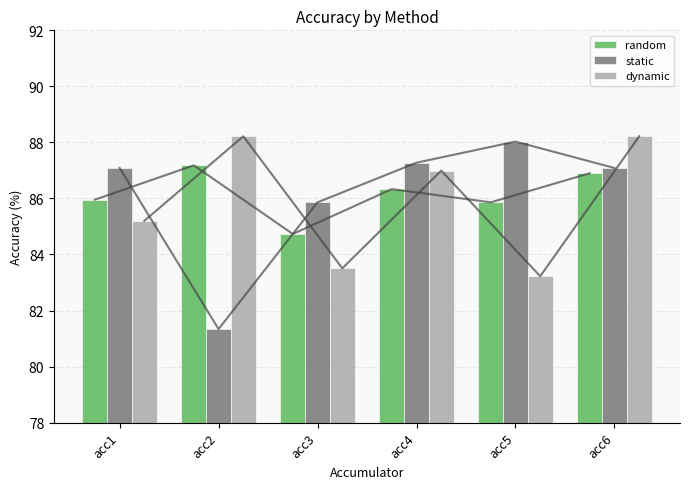

Which series changed the most between acc2 and acc5?

static